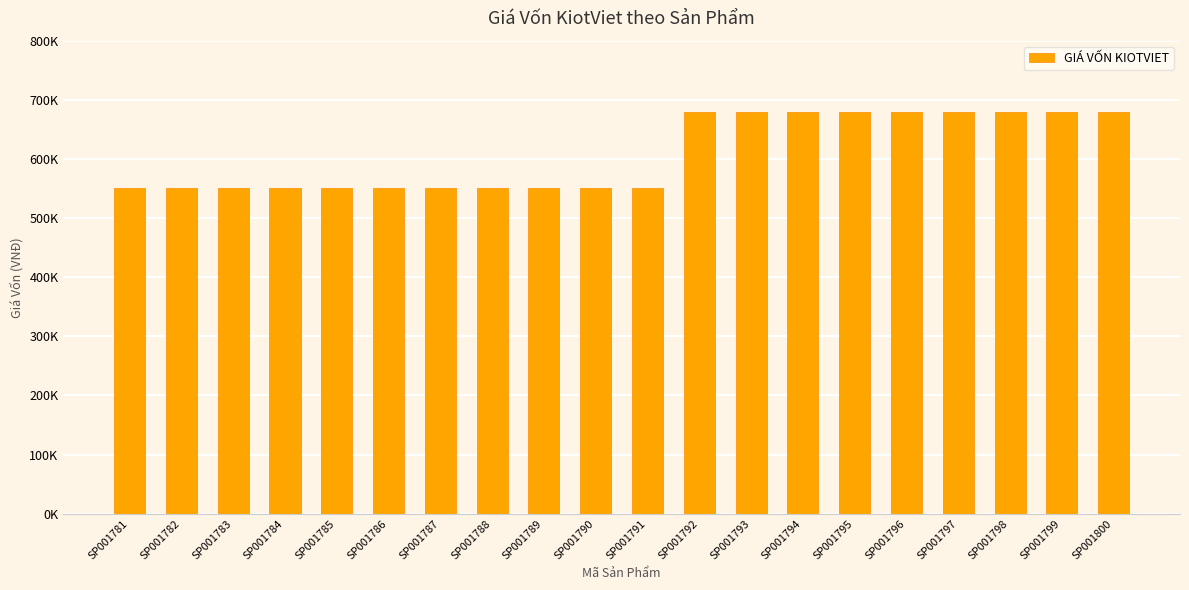

What is the minimum value shown in the chart?

550000